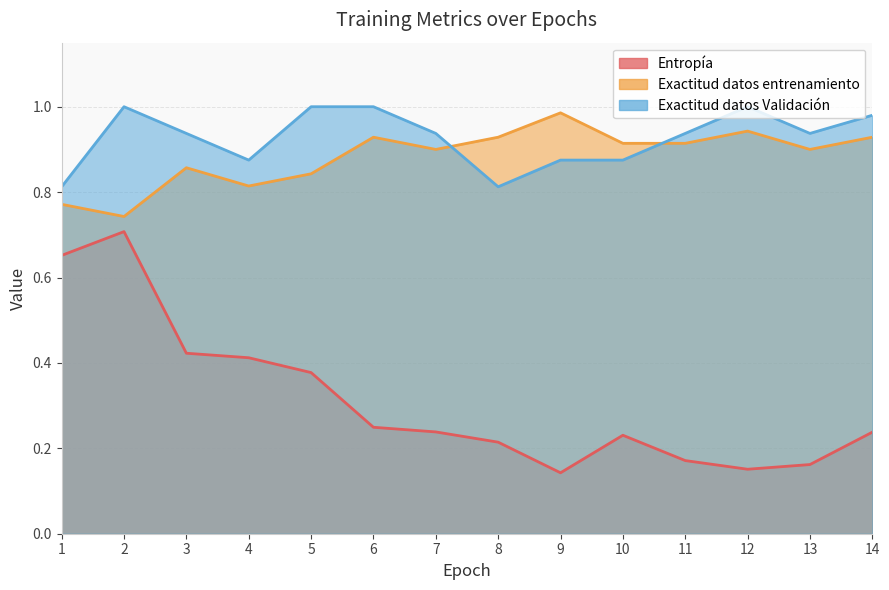

Does the chart have visible grid lines?

Yes